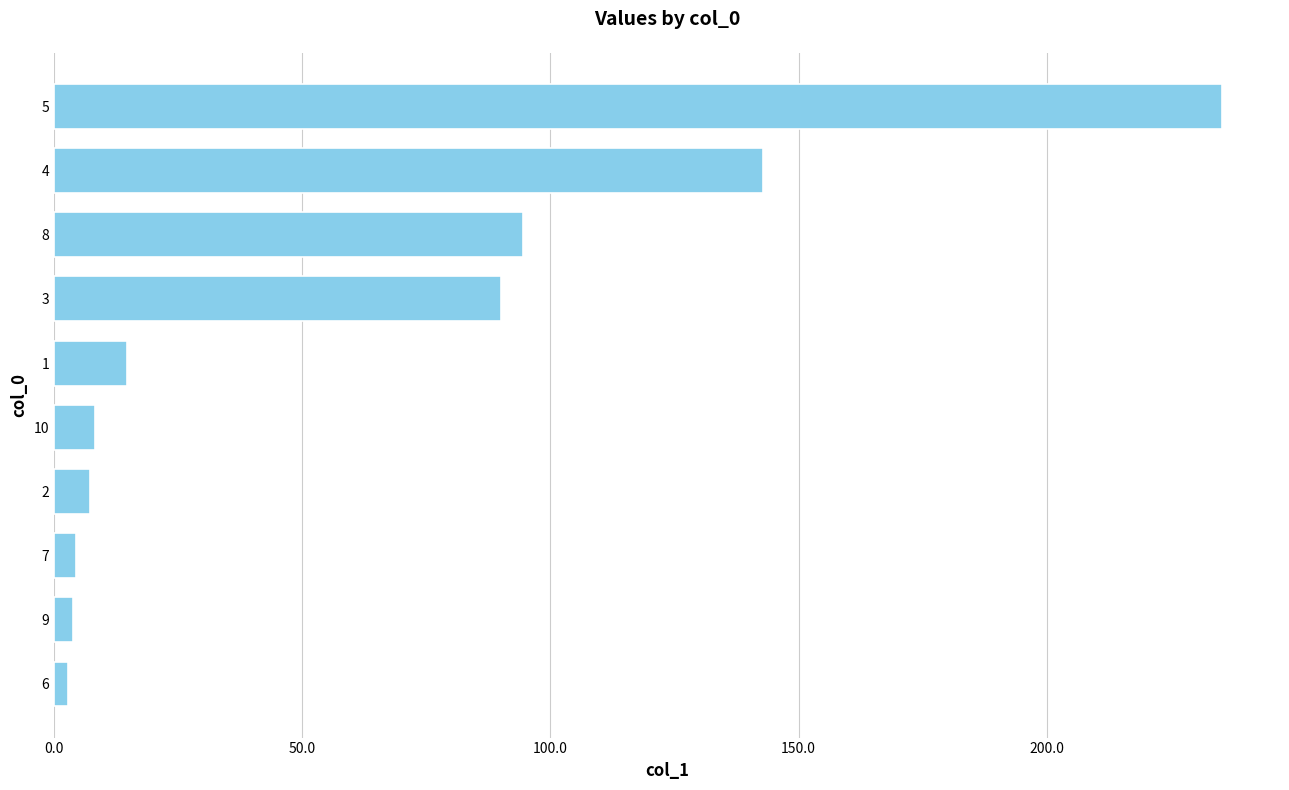

True or false: the data shows 153.7 at 8.

False